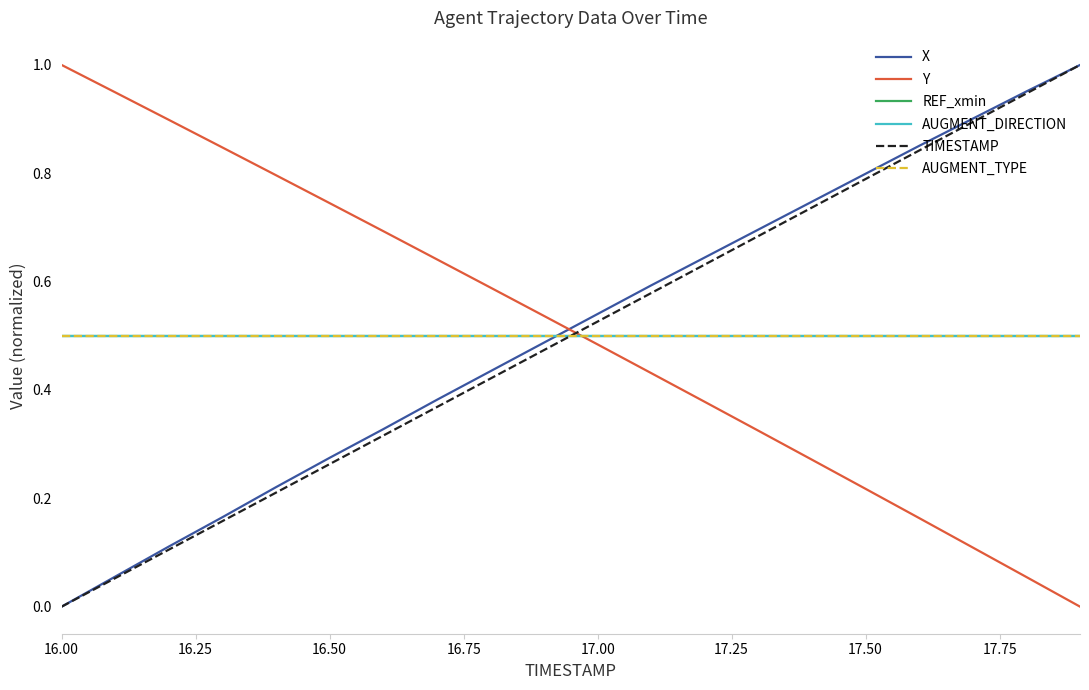

Is this an area chart (filled region under the line)?

No